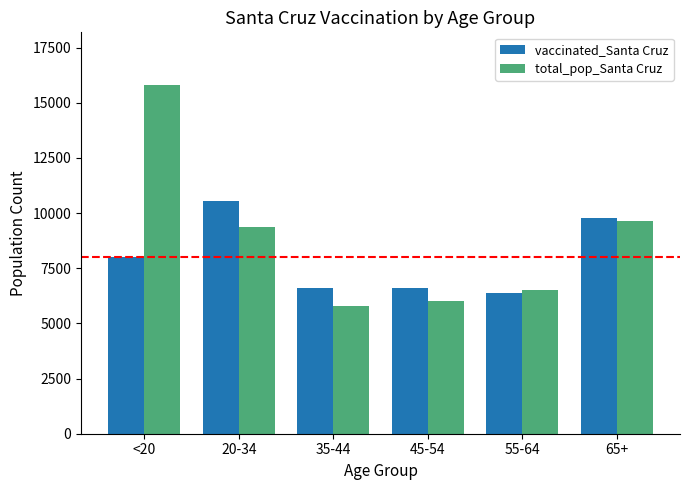

At how many categories does at least one series exceed 11007?

1